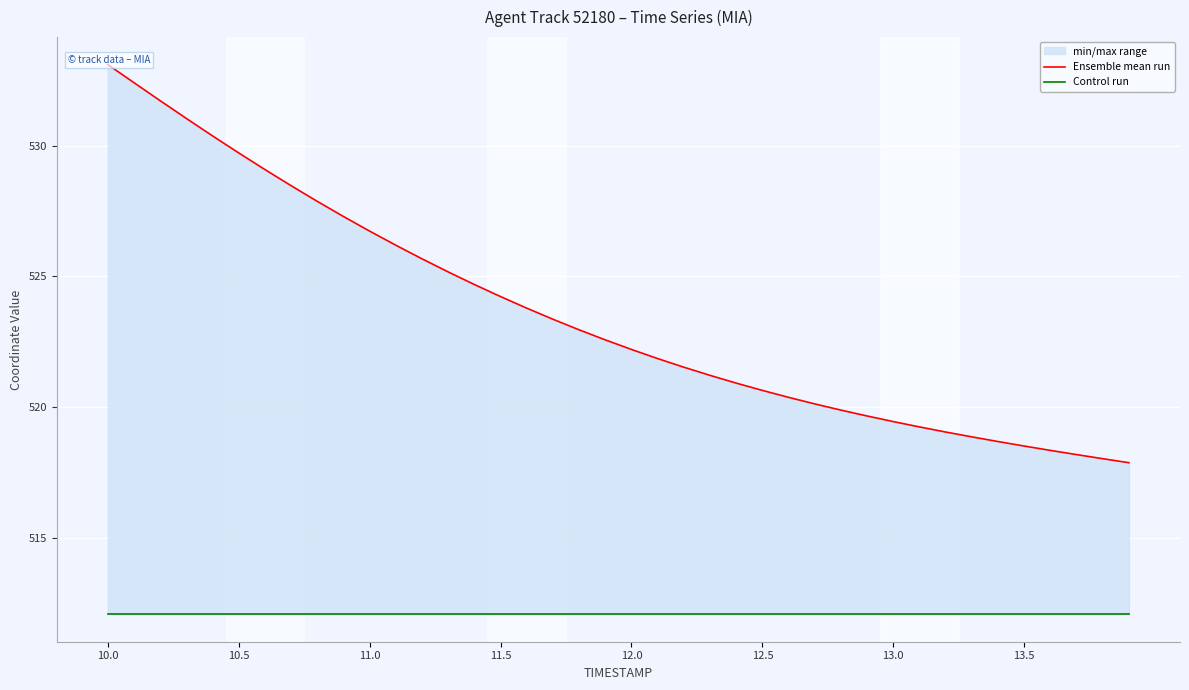

Read the Control run value at 14.

512.1